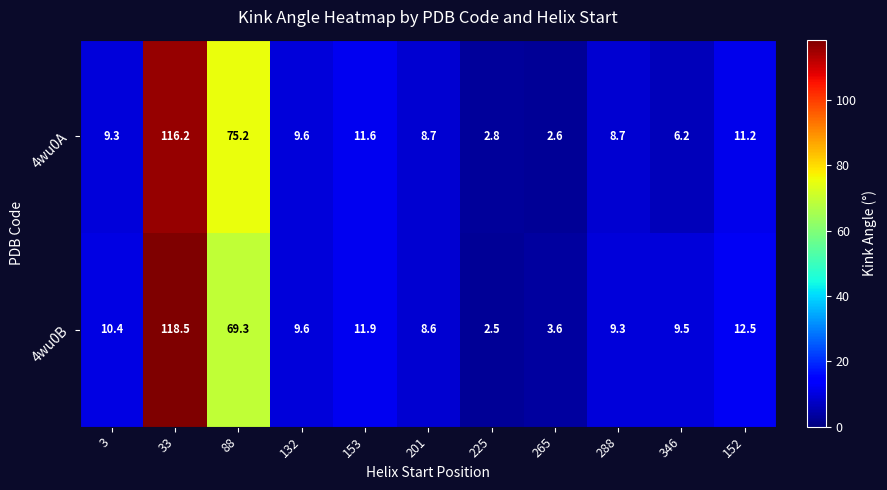

Count the number of categories in the chart.

11